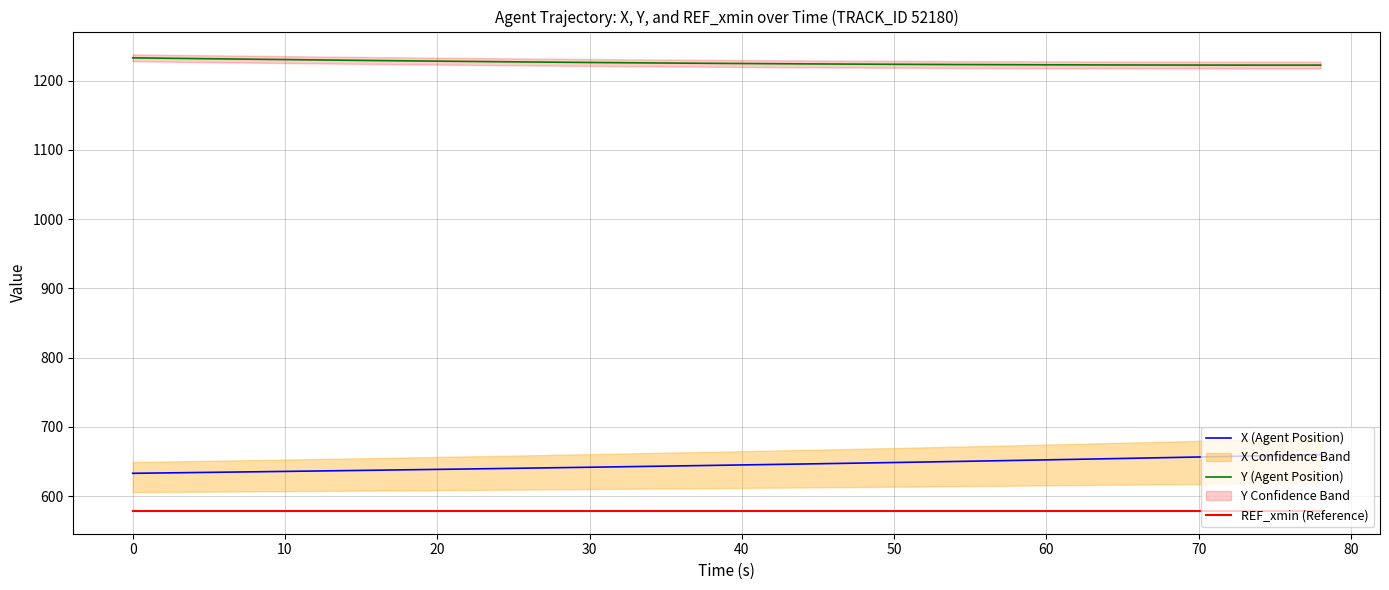

What is the sum of all REF_xmin (Reference) values?

23140.9